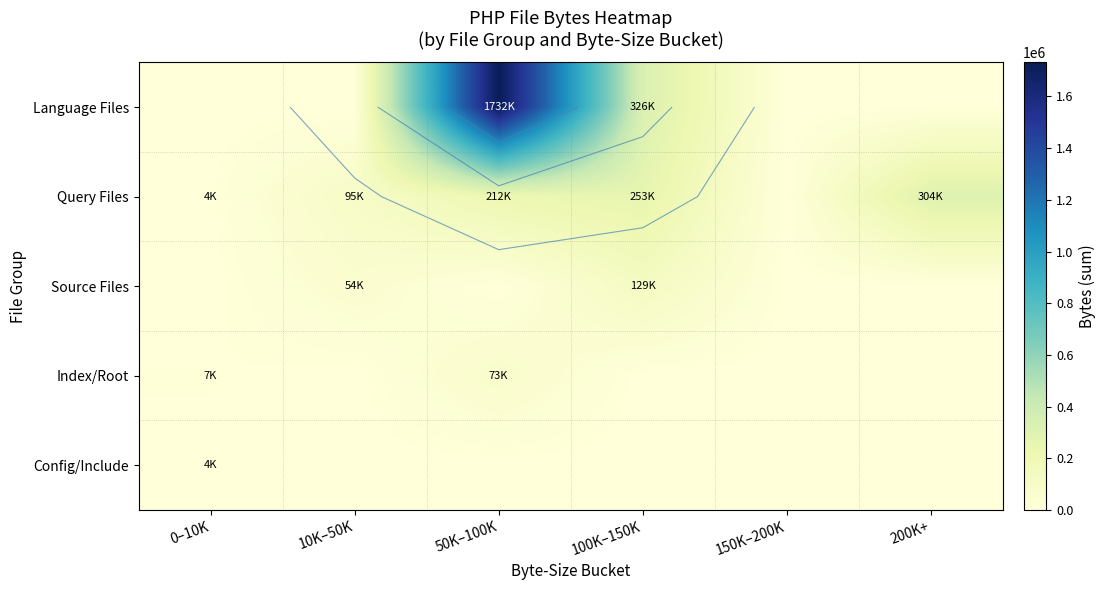

What is the difference between the Query Files values at 0–10K and 200K+?

299381